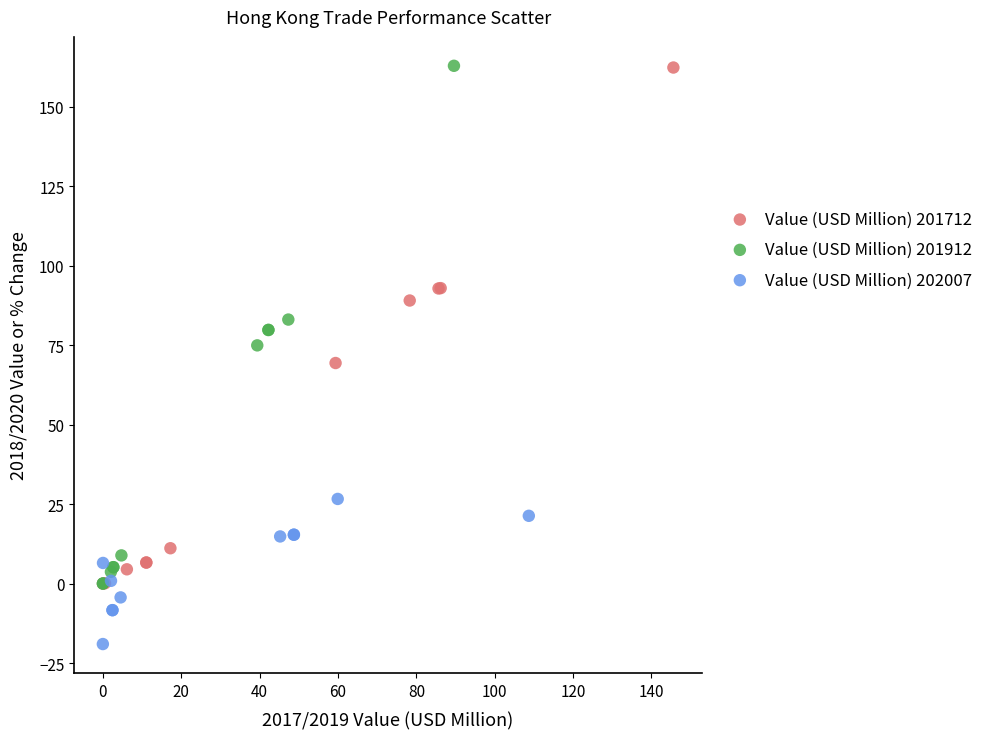

Which series contains the lowest Y value?

Value (USD Million) 202007